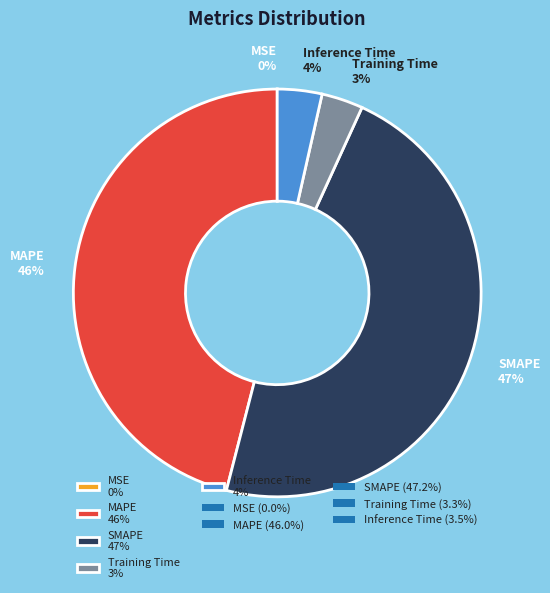

Which slice is the largest?

SMAPE